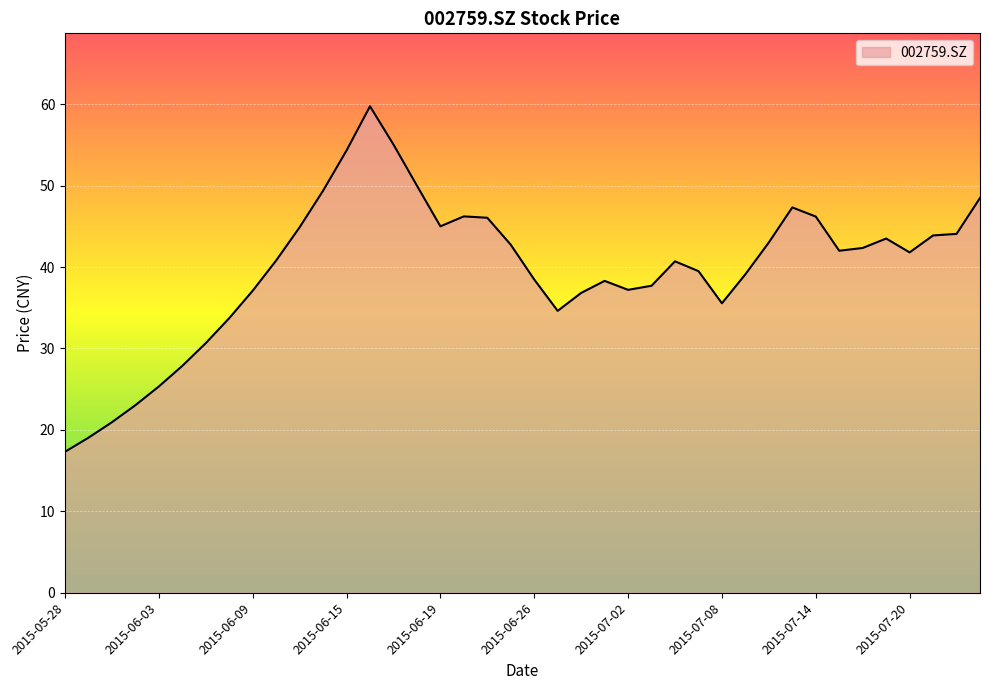

How many lines are shown in the chart?

1